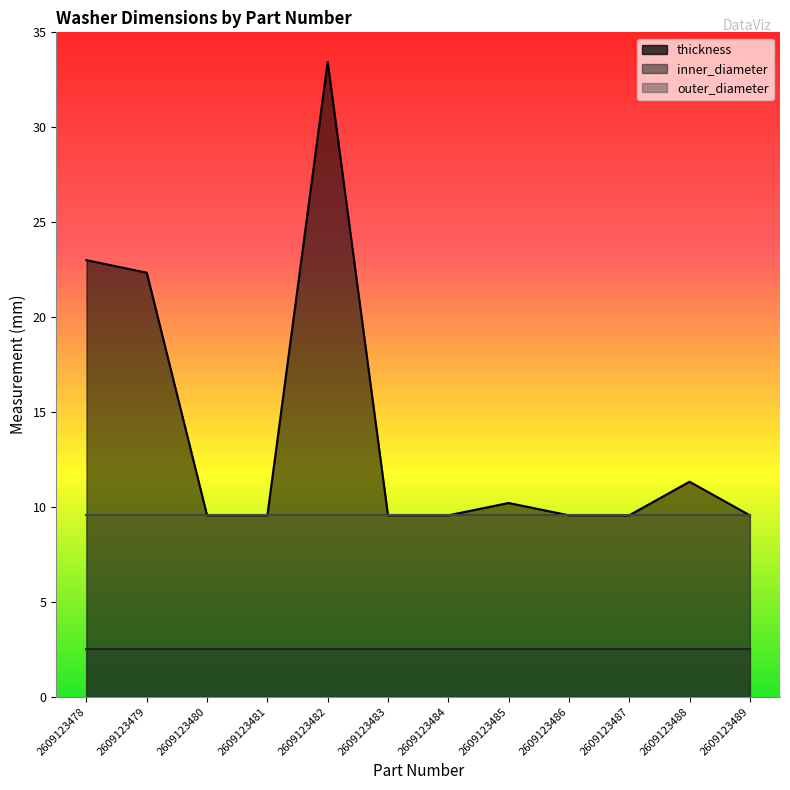

What is the average value of the thickness series?

13.9